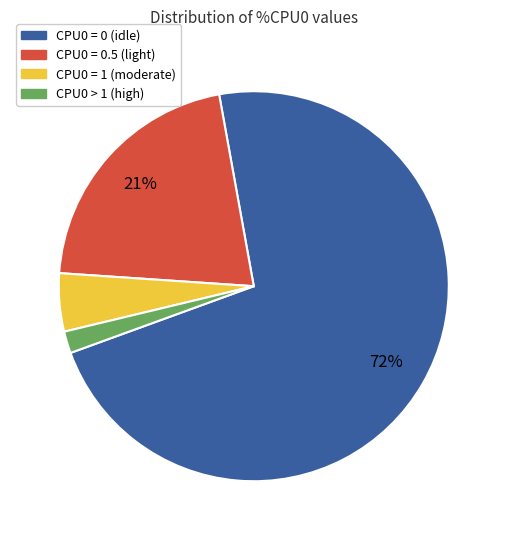

Does any single category account for the majority?

Yes